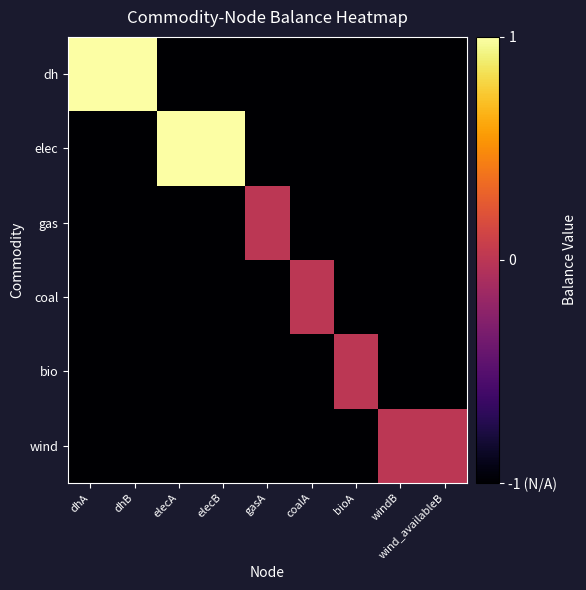

What is the total value across all series at windB?

-5